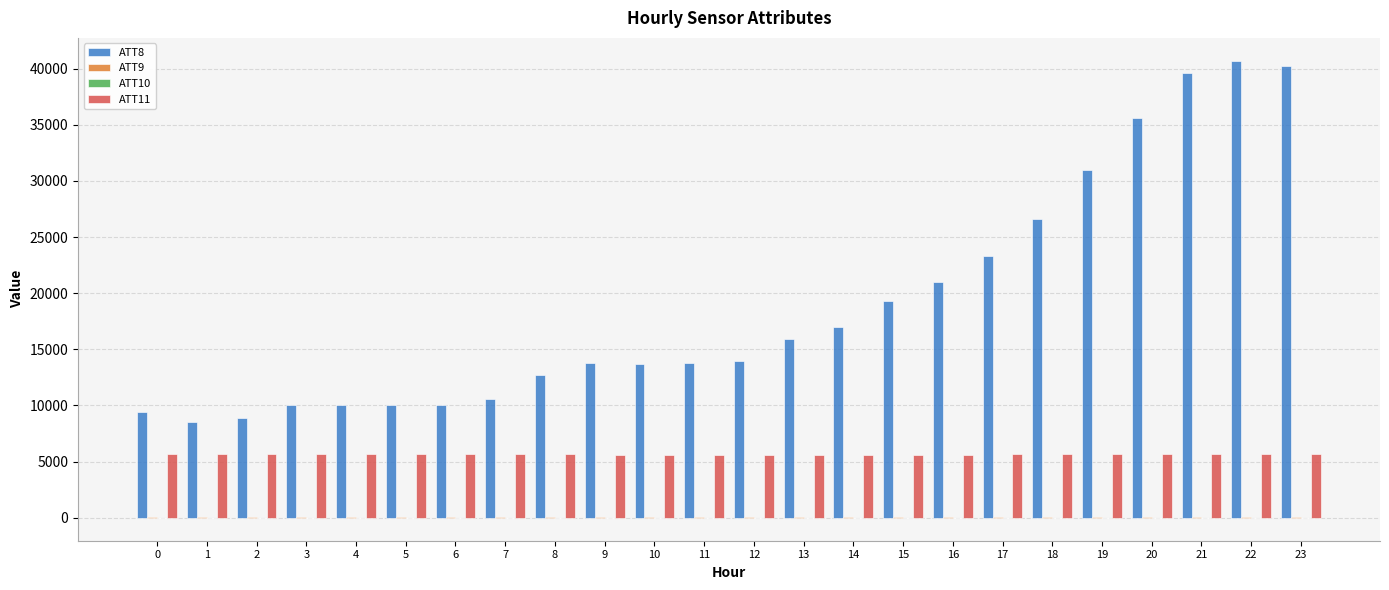

Which series has the largest total across all categories?

ATT8